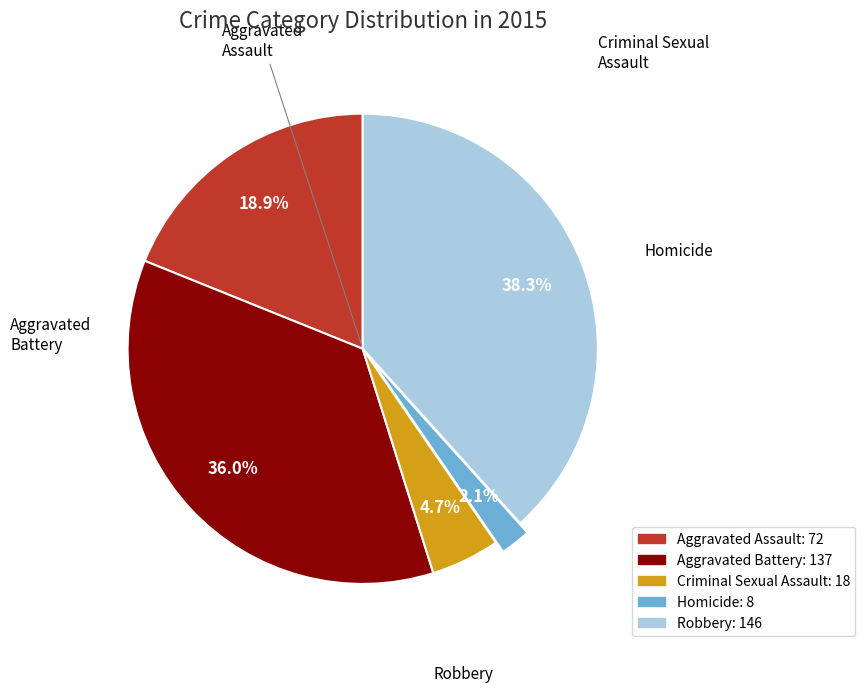

What is the ratio of the value at Aggravated Assault to the value at Aggravated Battery?

0.5